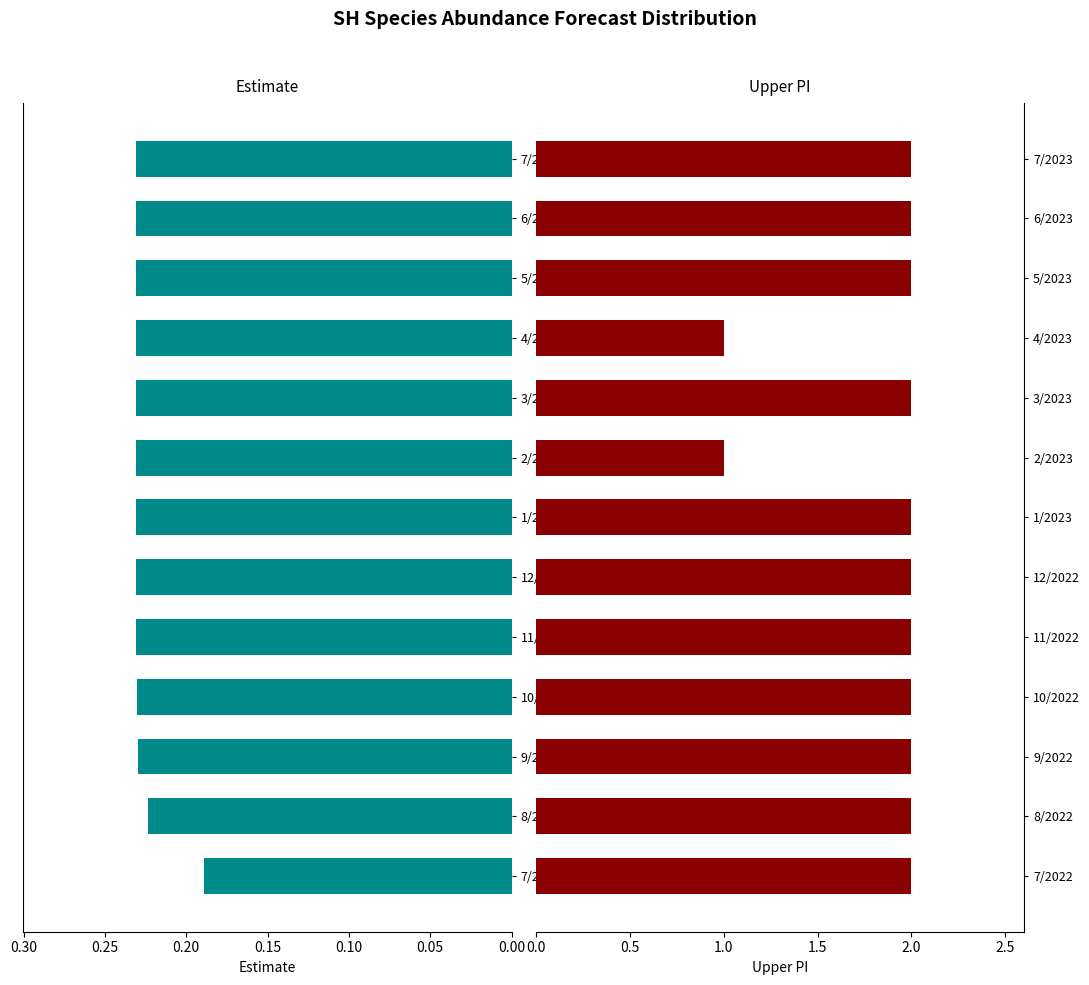

Does the chart contain stacked bars?

No